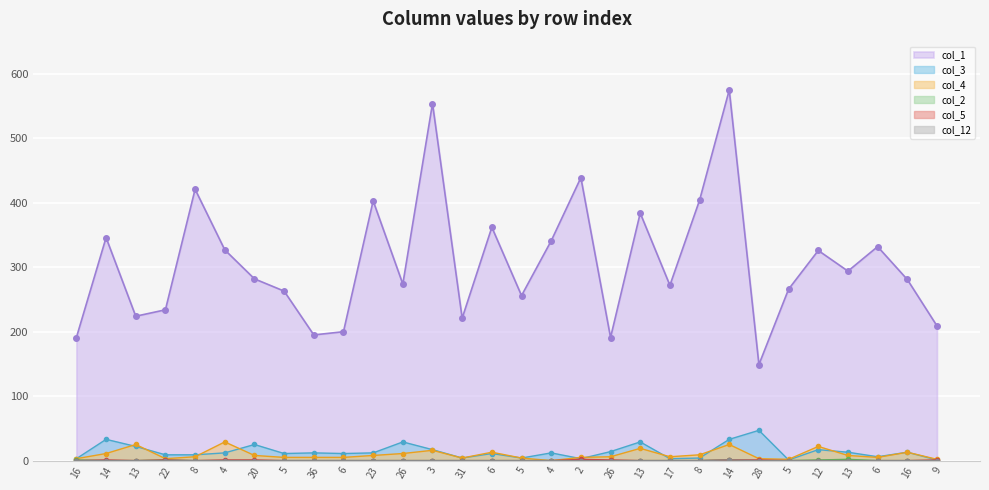

What is the label of the 29th point from the right?

14